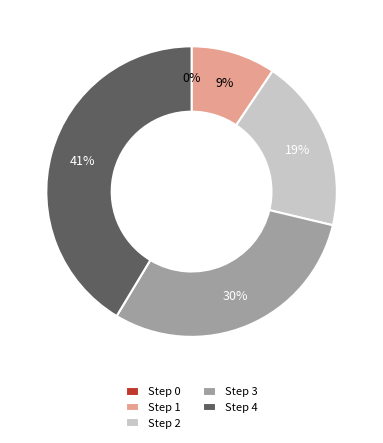

Combined, do Step 1 and Step 3 account for over 50%?

No